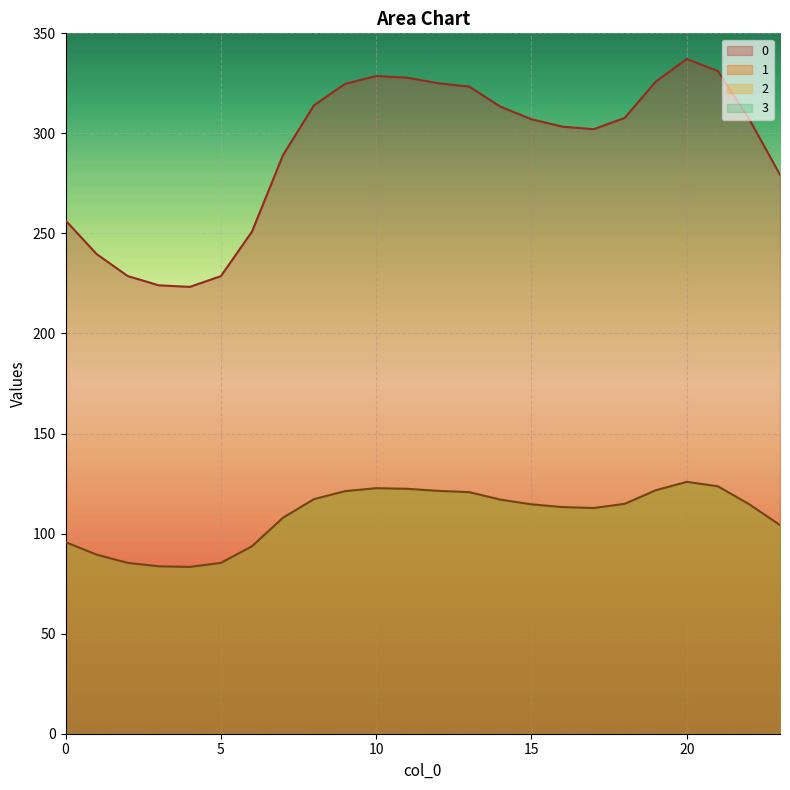

Reading left to right, list all the values displayed in this chart.

0: 0=256.5	1=239.7	2=228.7	3=224.1	4=223.3	5=228.7	6=250.9	7=289.1	8=314.1	9=324.7	10=328.7	11=327.8	12=325.1	13=323.3	14=313.4	15=307.1	16=303.4	17=302.1	18=307.7	19=325.9	20=337.2	21=331.2	22=307.4	23=279.3
1: 0=95.8	1=89.5	2=85.4	3=83.7	4=83.4	5=85.4	6=93.7	7=107.9	8=117.3	9=121.2	10=122.7	11=122.4	12=121.4	13=120.7	14=117.0	15=114.6	16=113.3	17=112.8	18=114.9	19=121.7	20=125.9	21=123.6	22=114.8	23=104.3